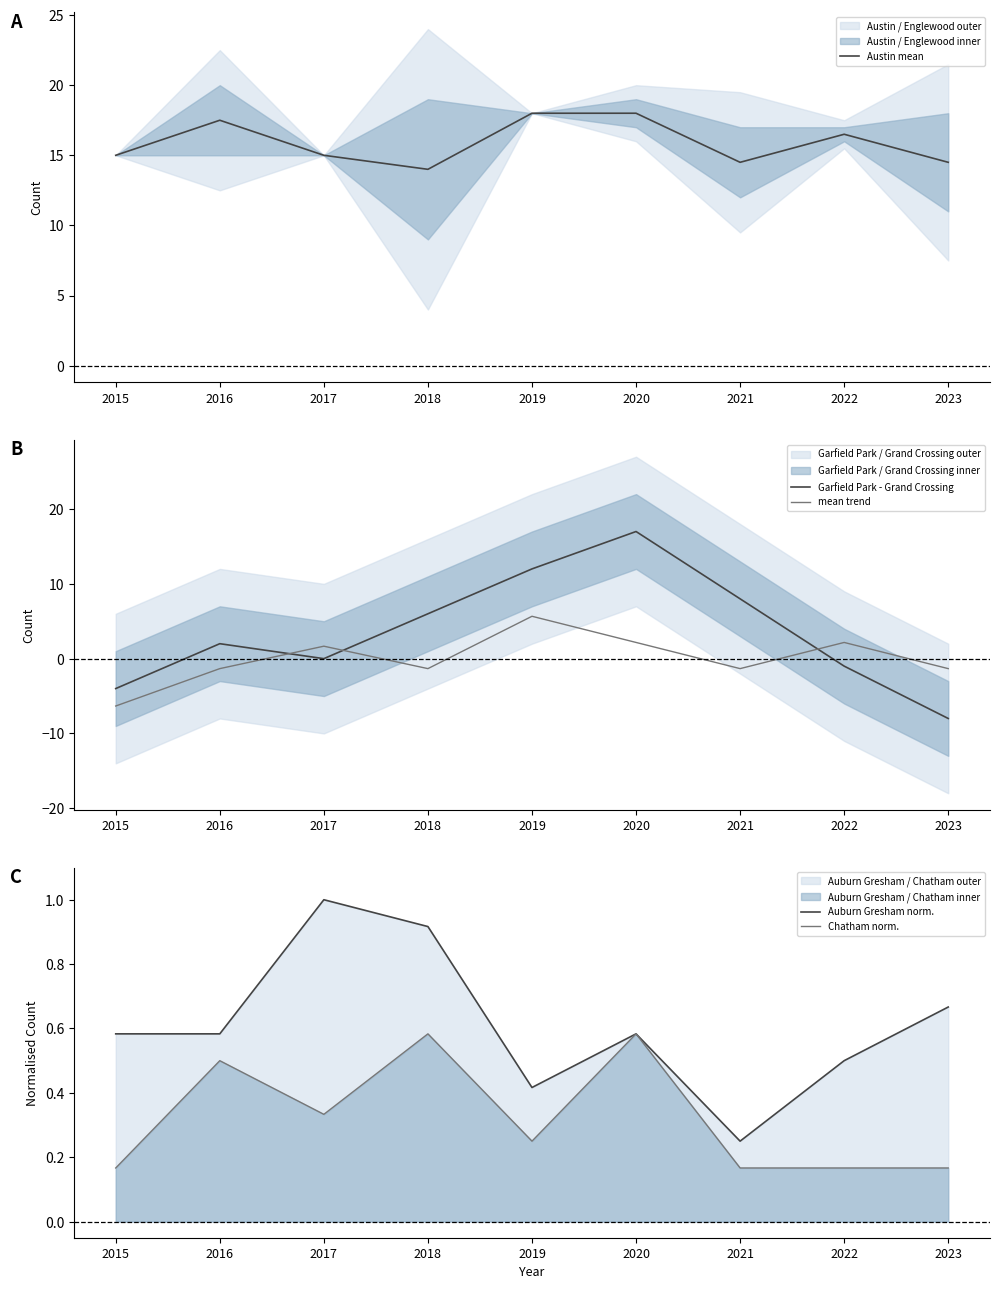

True or false: Chatham norm. and Austin mean cross at least once.

False